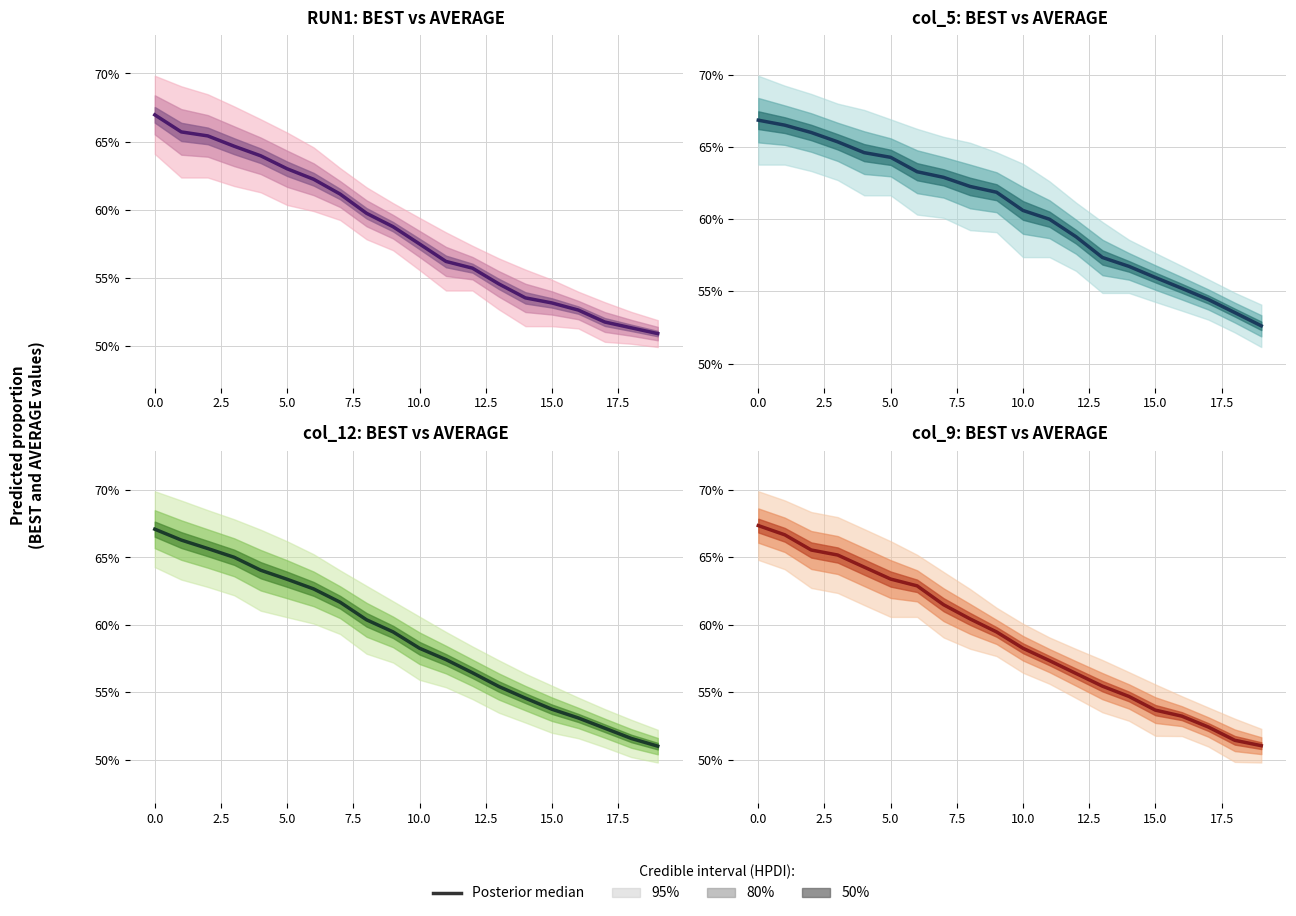

What is the sum of all values?

11.8